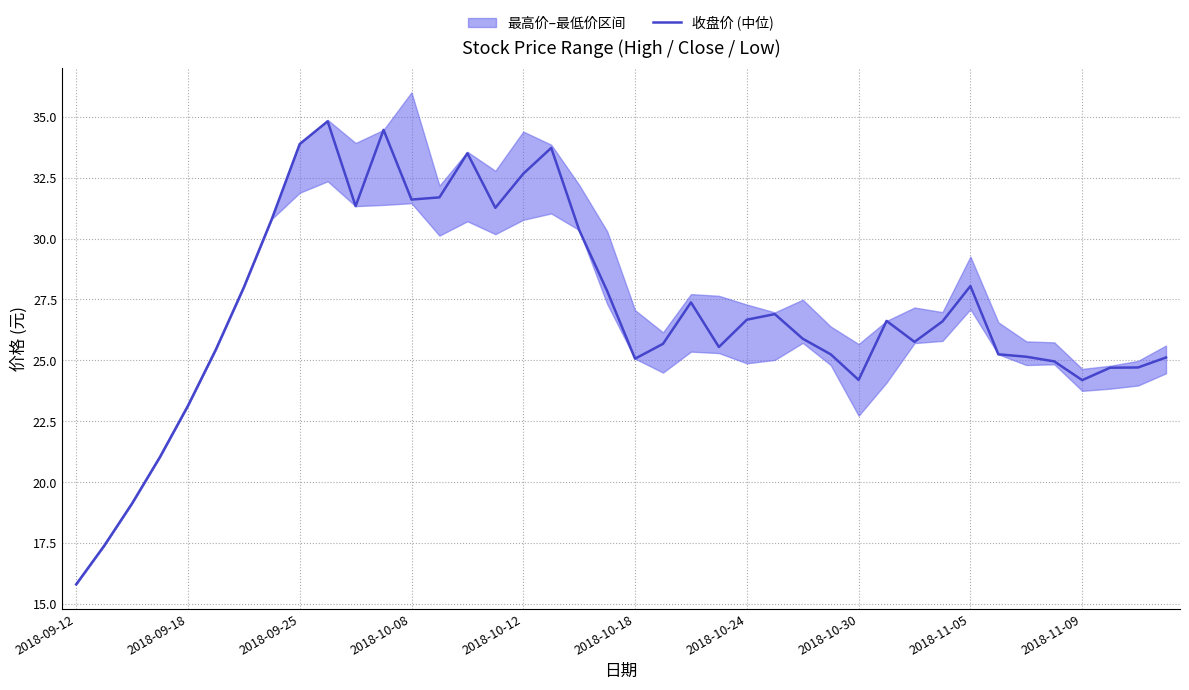

Is this an area chart (filled region under the line)?

No